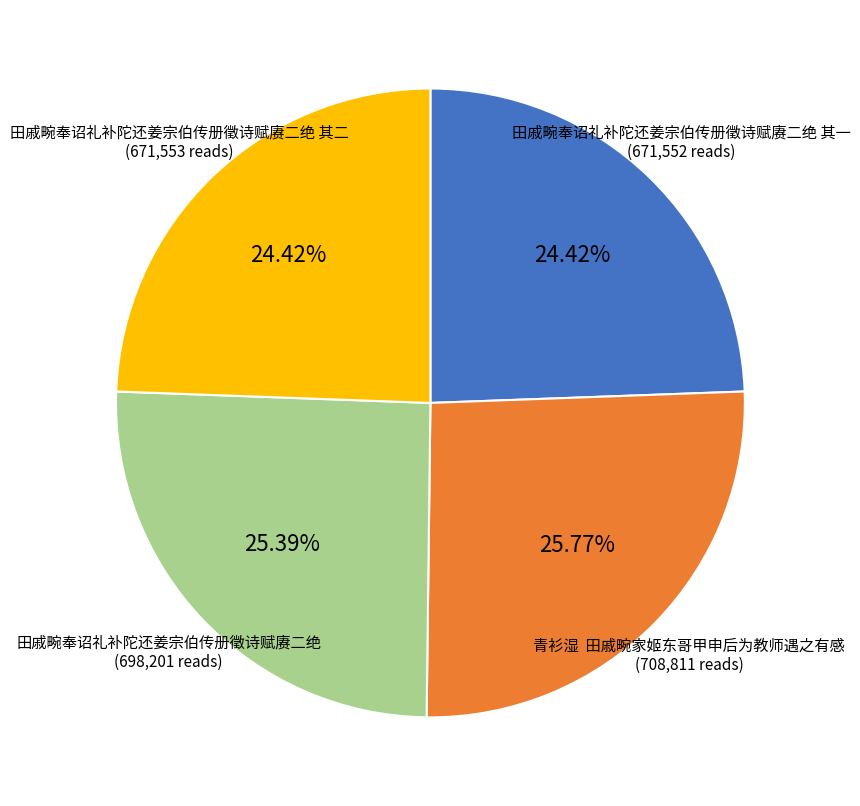

Is it true that 田戚畹奉诏礼补陀还姜宗伯传册徵诗赋赓二绝 其二 is 19% of the pie?

False